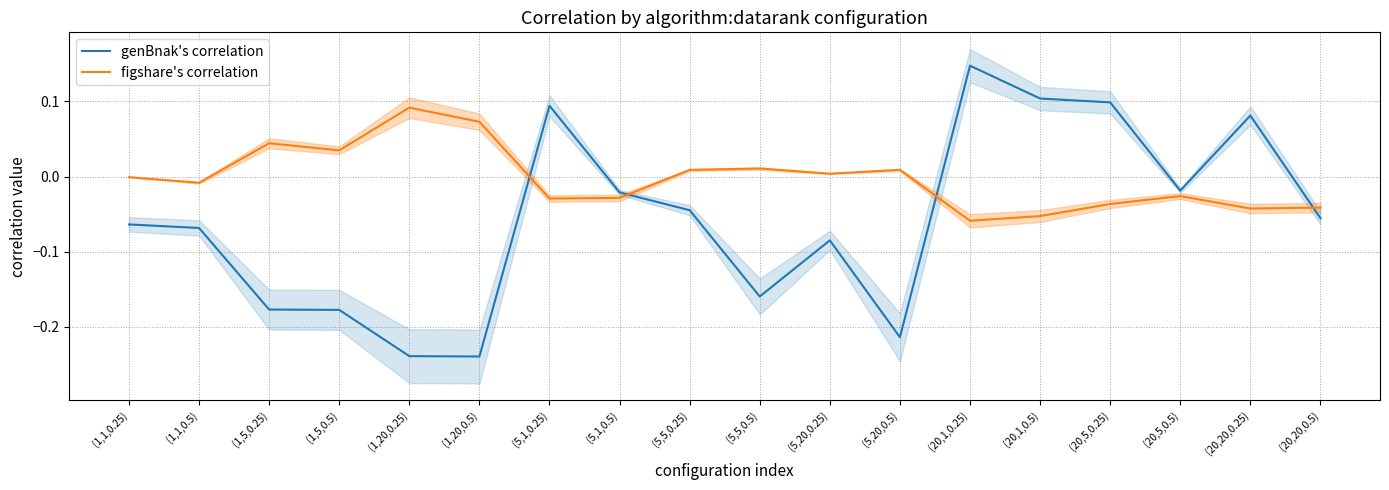

Read the figshare's correlation value at (1,20,0.25).

0.1